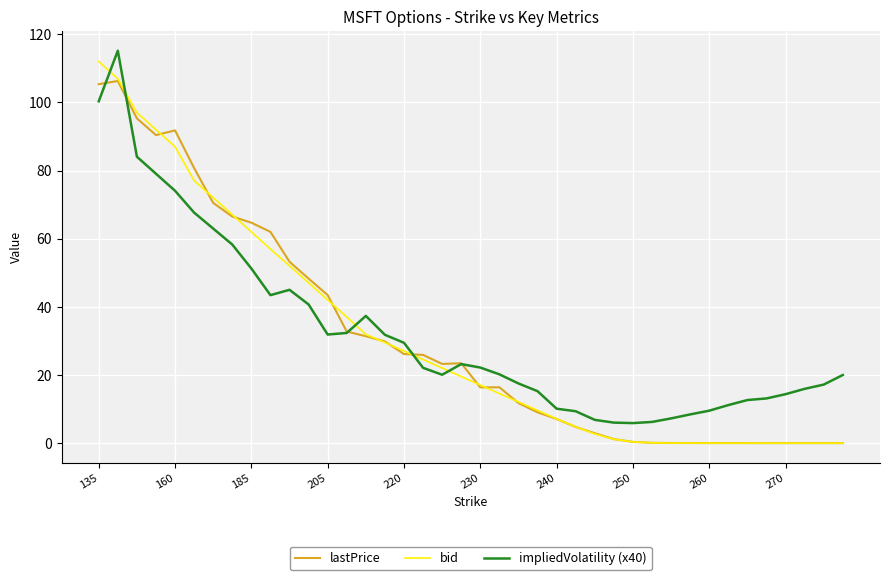

After their last crossing, which series has the higher values: impliedVolatility (x40) or bid?

impliedVolatility (x40)